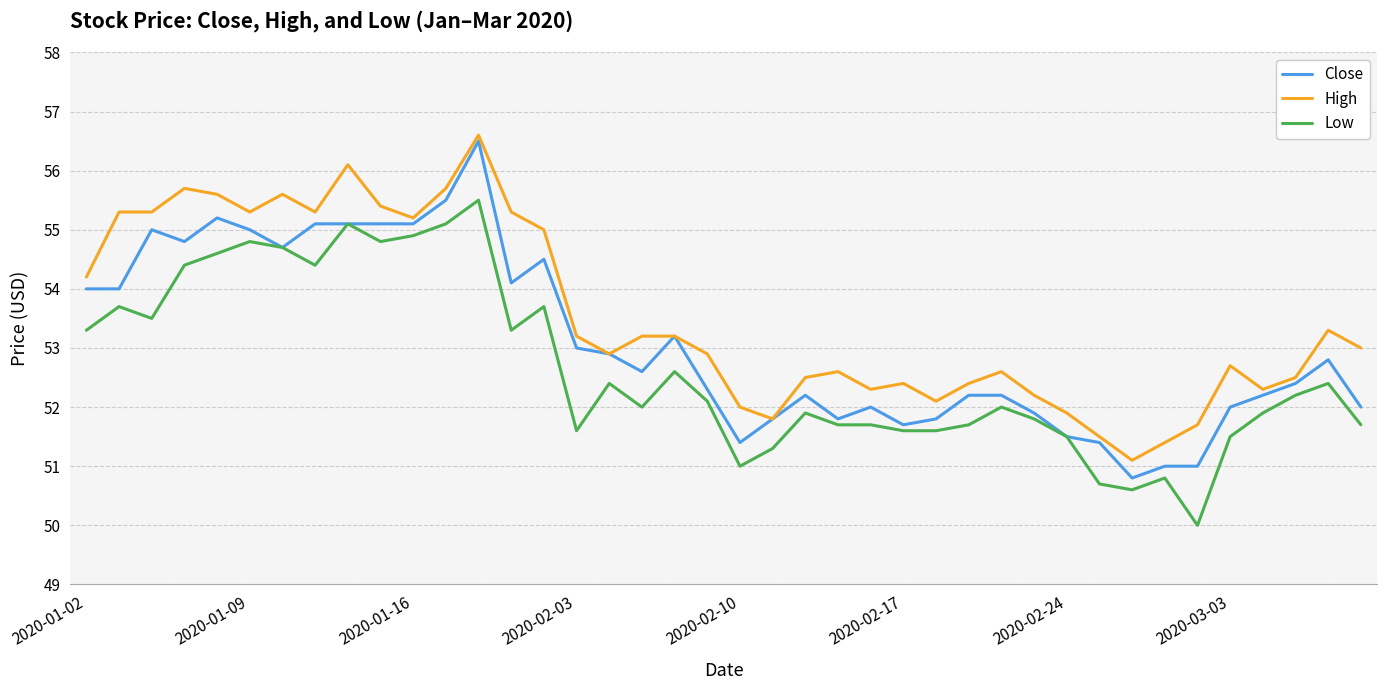

What is the greatest value displayed?

56.6